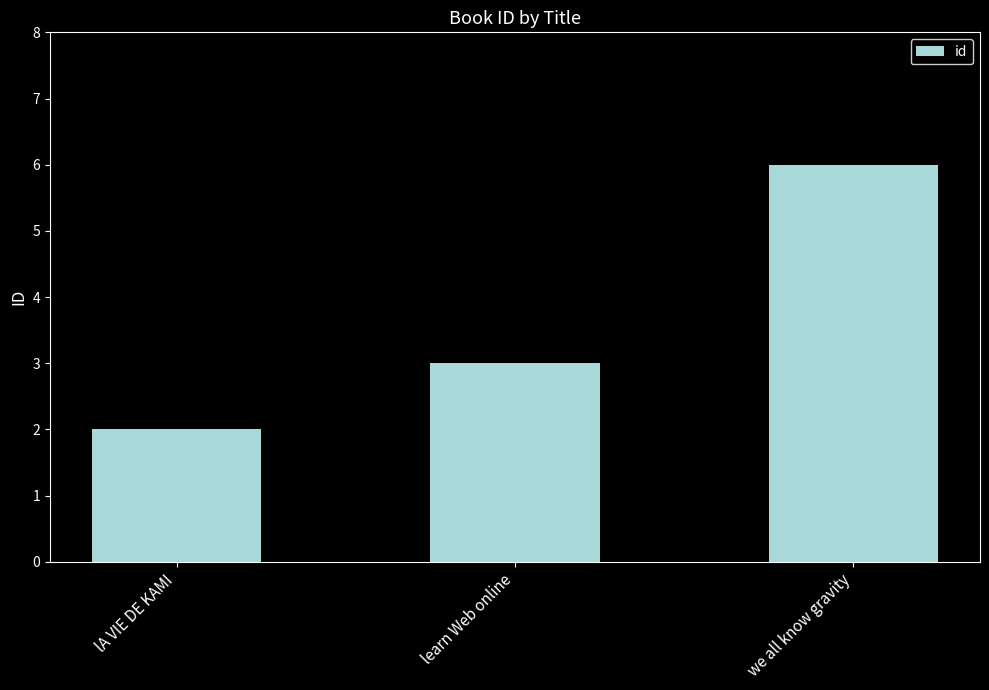

Rank the categories by value from highest to lowest.

we all know gravity, learn Web online, lA VIE DE KAMI